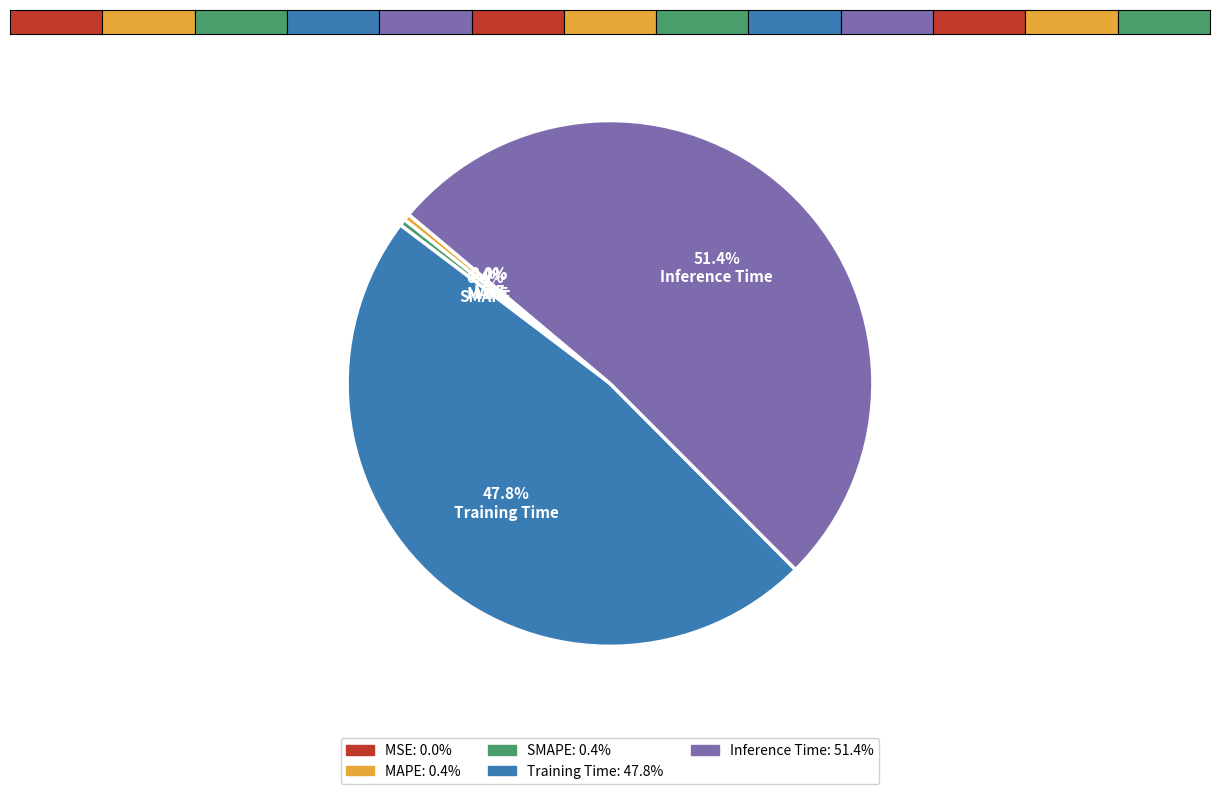

What percentage do MAPE and SMAPE together represent?

0.8%